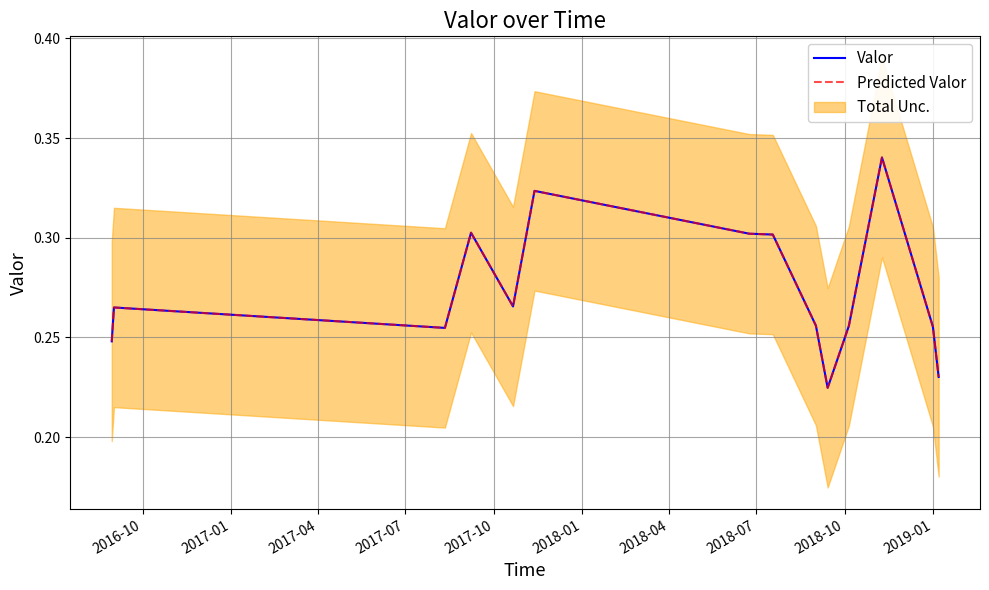

Does the chart display data point markers on the line(s)?

No